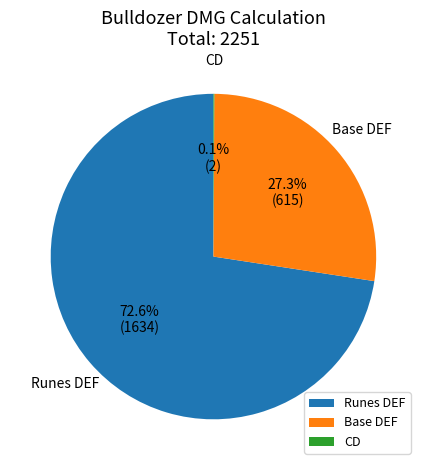

What is the largest slice in the pie chart?

Runes DEF